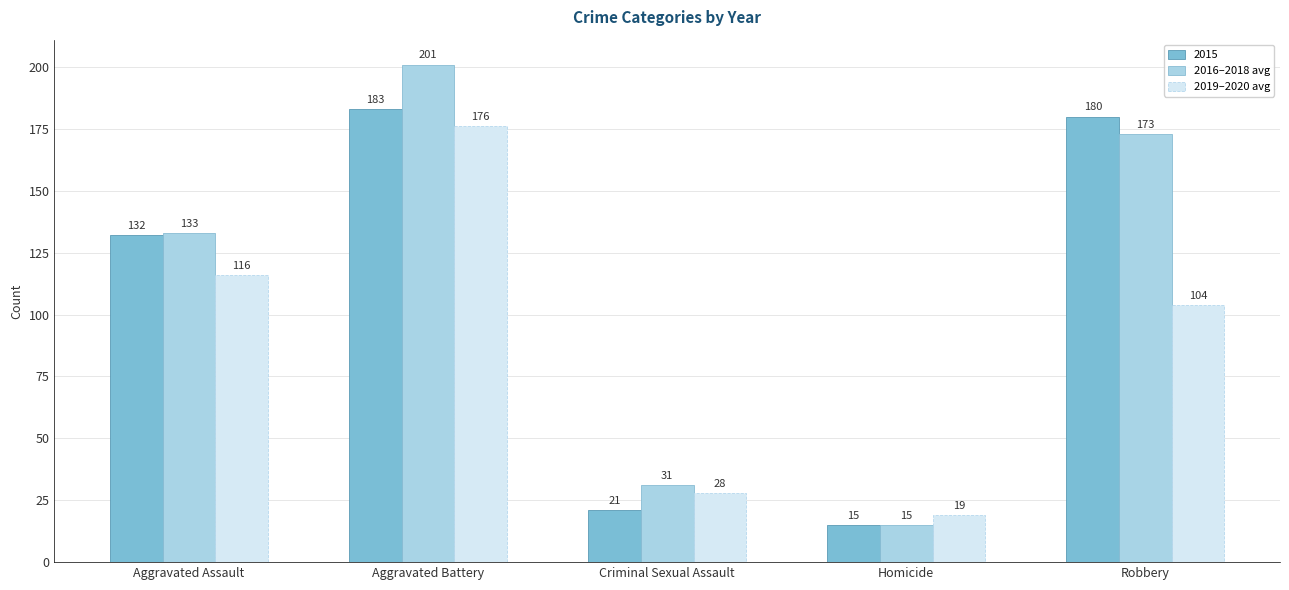

Reading left to right, extract all data points from this chart.

2015: 132	183	21	15	180
2016–2018 avg: 133	201	31	15	173
2019–2020 avg: 116	176	28	19	104